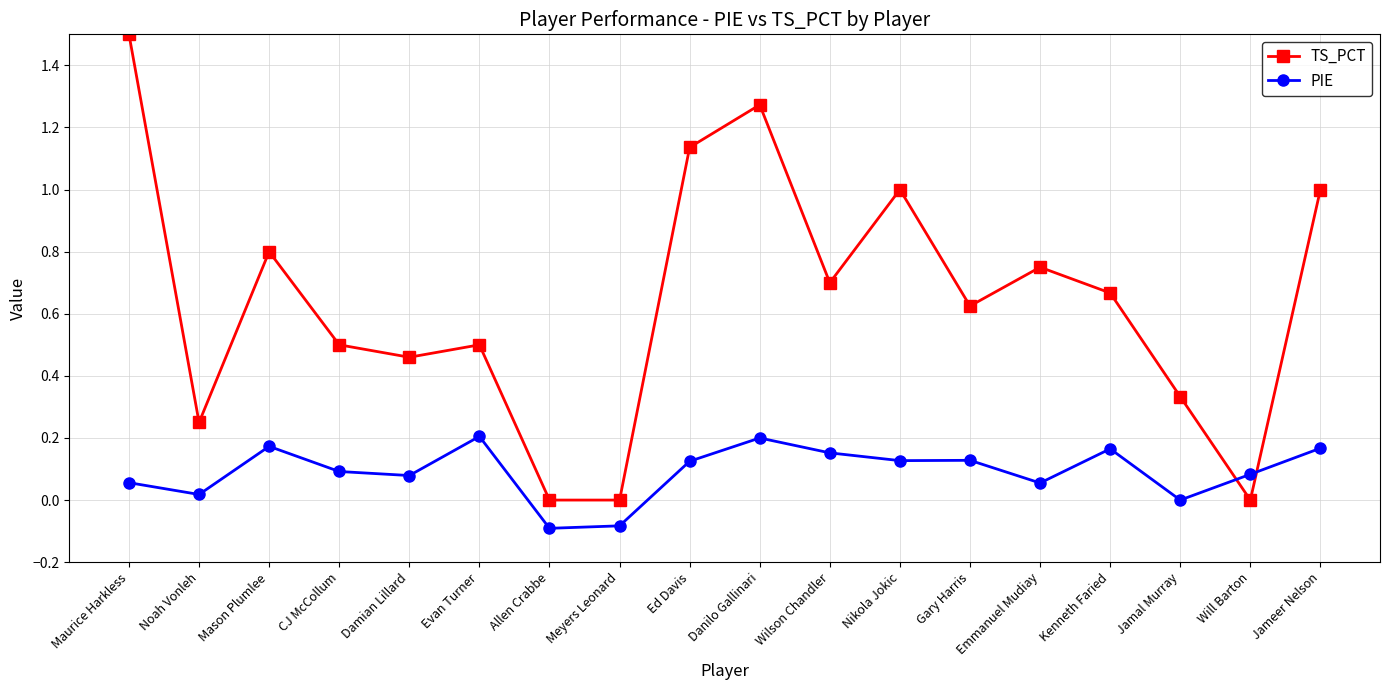

Which series has the largest total across all categories?

TS_PCT